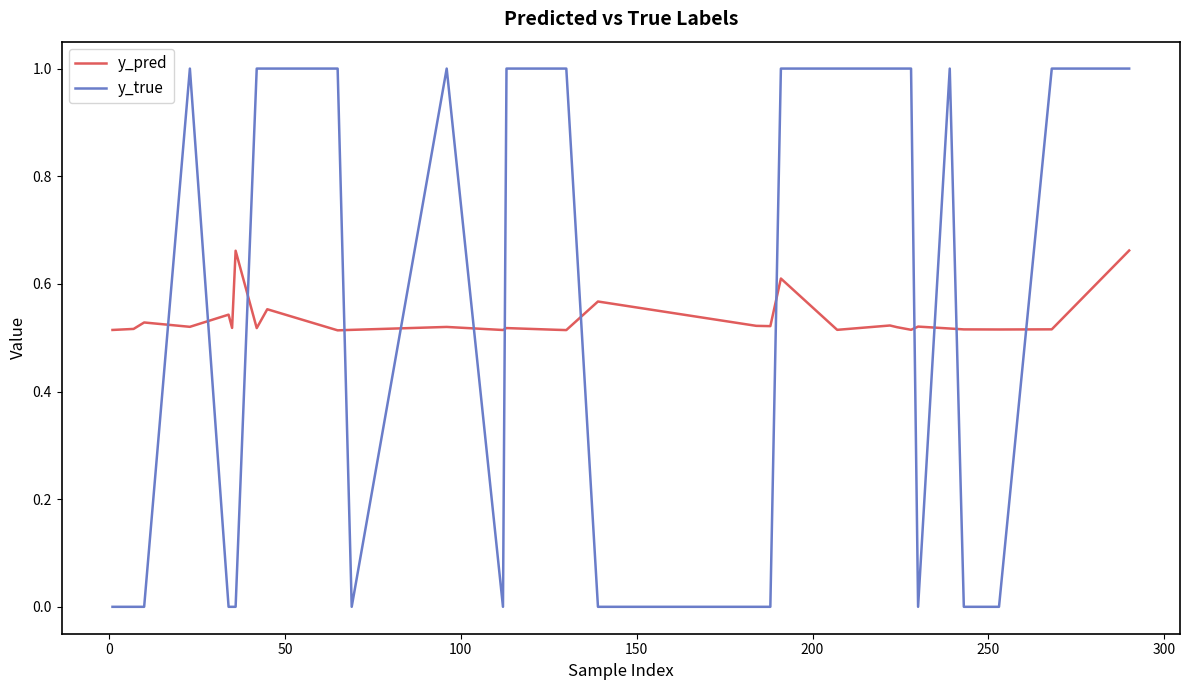

What is the maximum value shown in the chart?

1.0